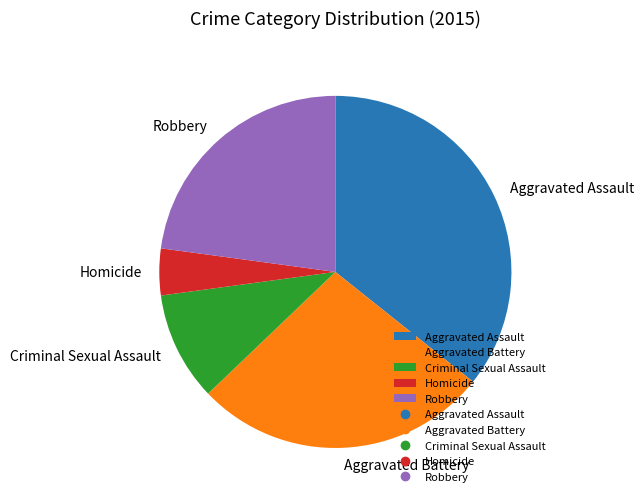

Between Criminal Sexual Assault and Aggravated Battery, which is larger?

Aggravated Battery